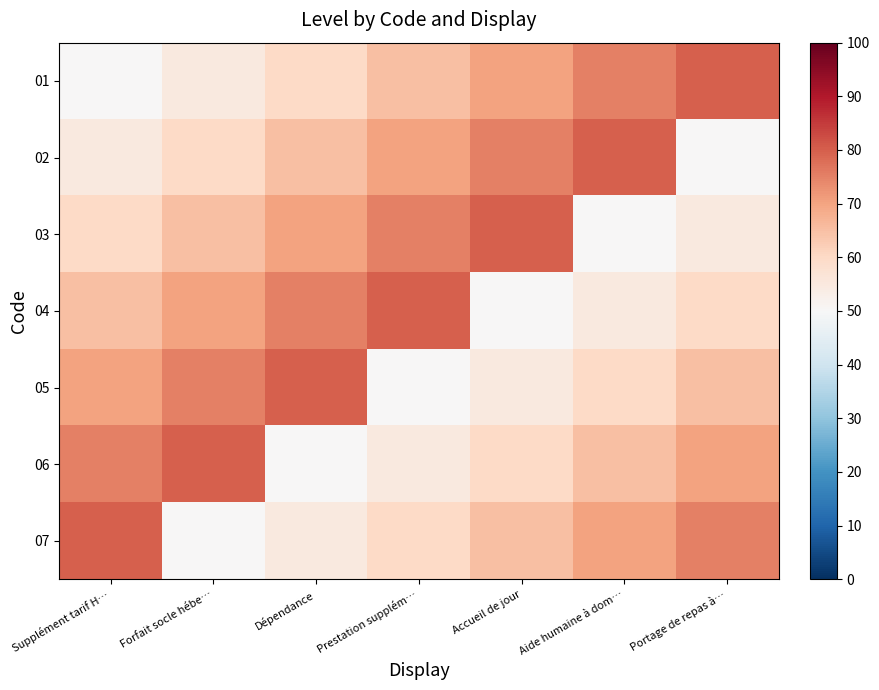

What is the spread (max minus min) of values at Aide humaine à dom…?

30